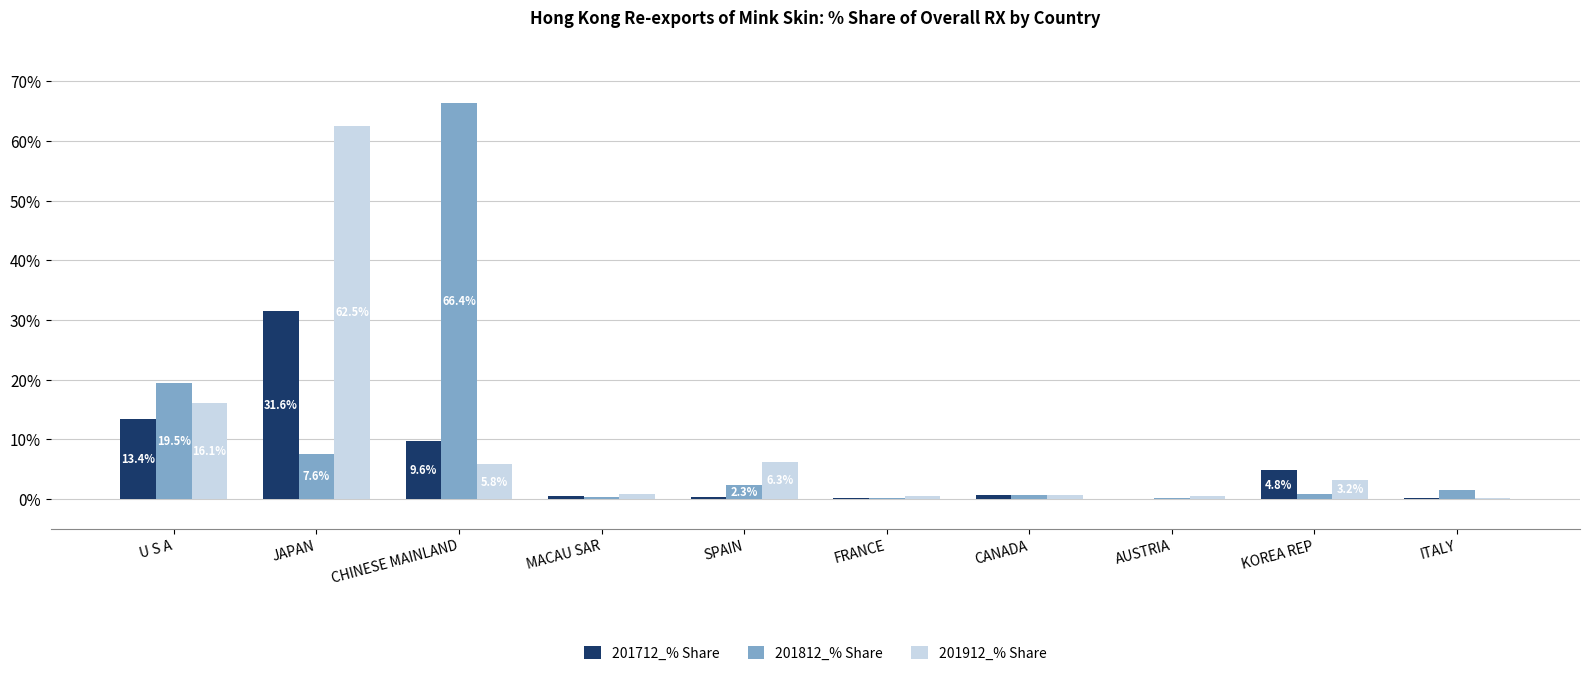

The value of 201912_% Share at CANADA is 0.7. True or false?

True